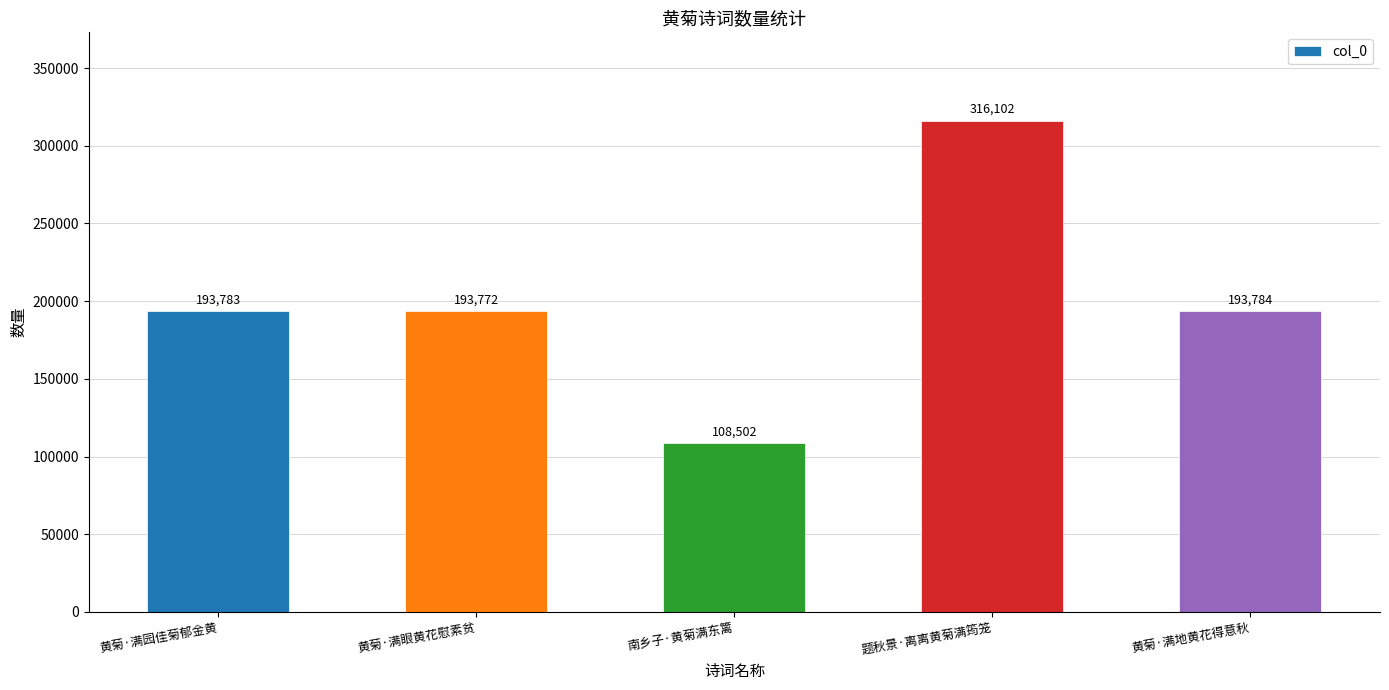

Reading left to right, transcribe all the data shown in this chart.

193783	193772	108502	316102	193784